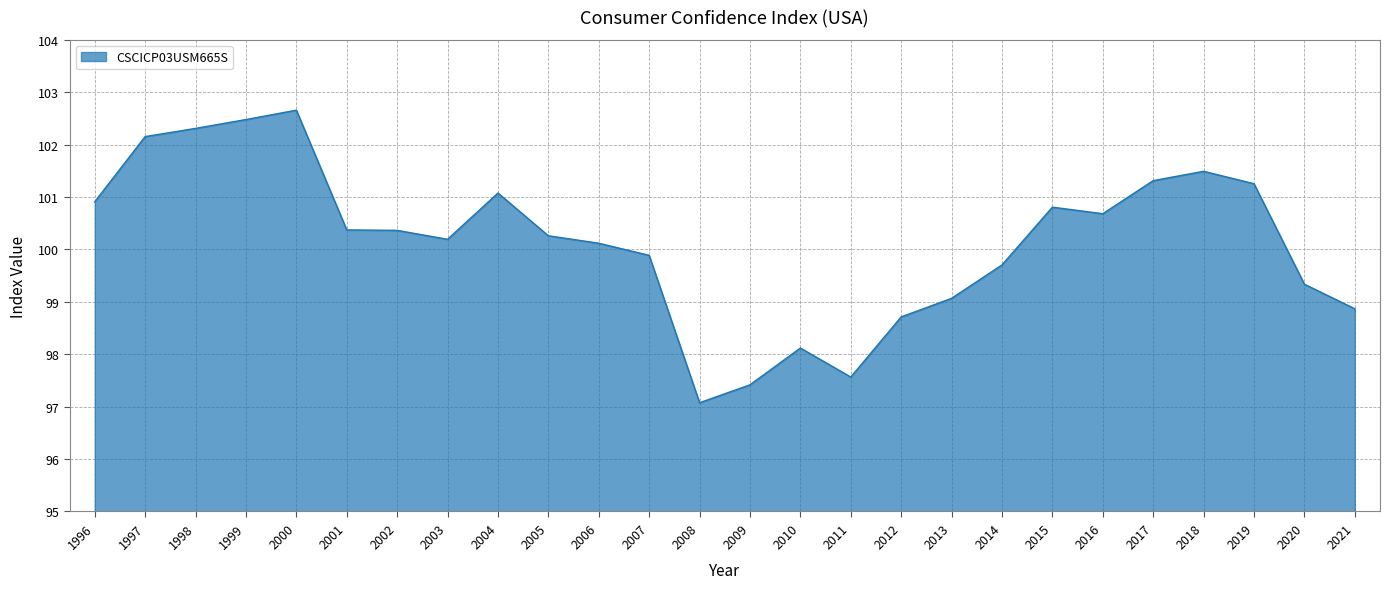

What is the approximate value at 1998?

102.3